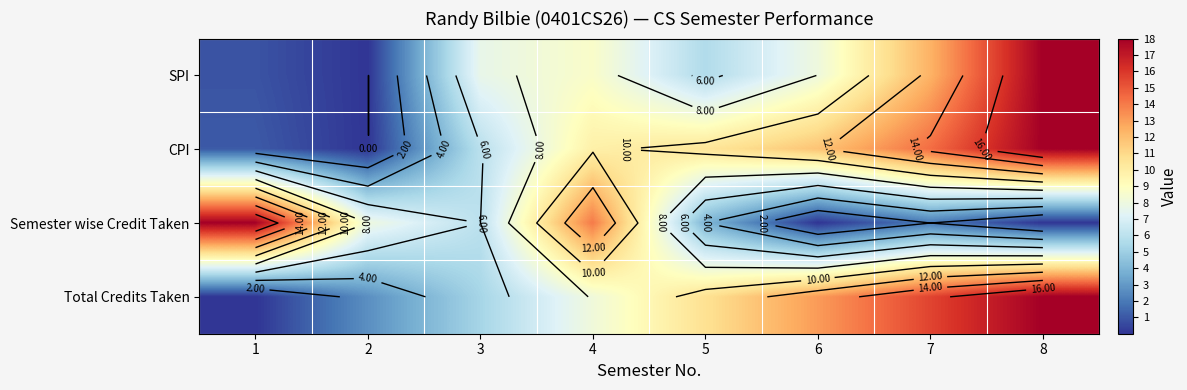

List the labels in order of Total Credits Taken value, smallest first.

1, 2, 3, 4, 5, 6, 7, 8